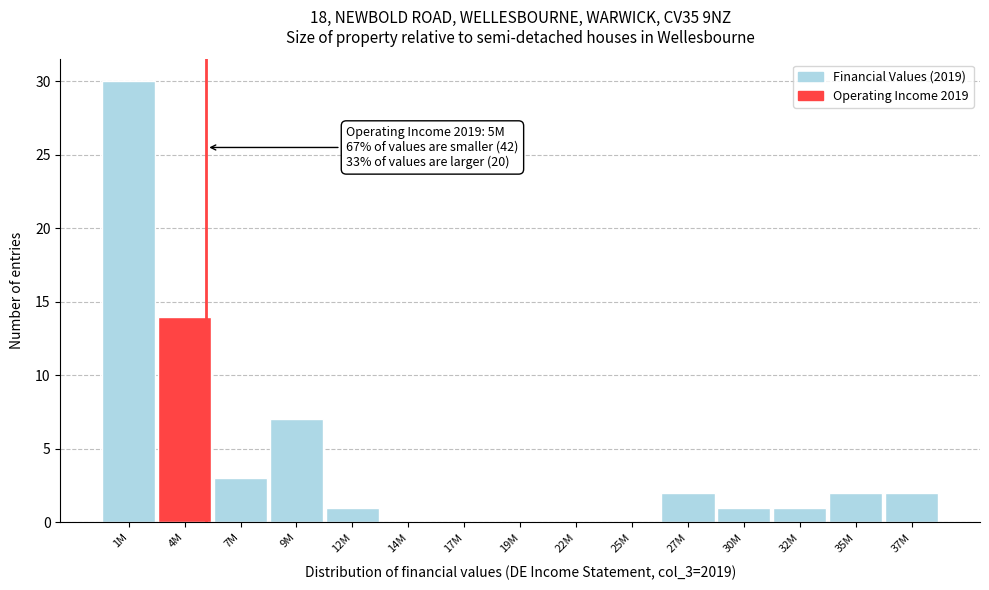

Reading left to right, list all the values displayed in this chart.

1M=30	4M=14	7M=3	9M=7	12M=1	14M=0	17M=0	19M=0	22M=0	25M=0	27M=2	30M=1	32M=1	35M=2	37M=2